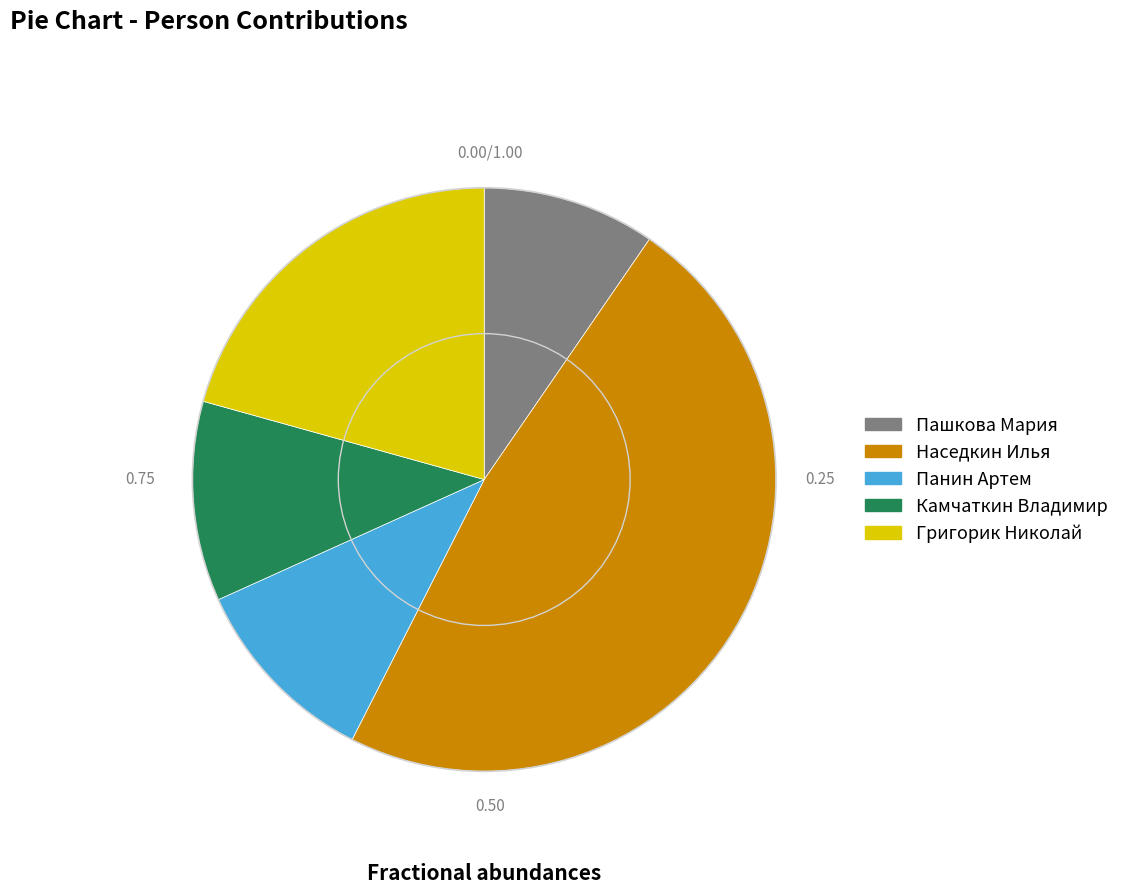

Do Пашкова Мария and Наседкин Илья together represent more than half of the pie?

Yes